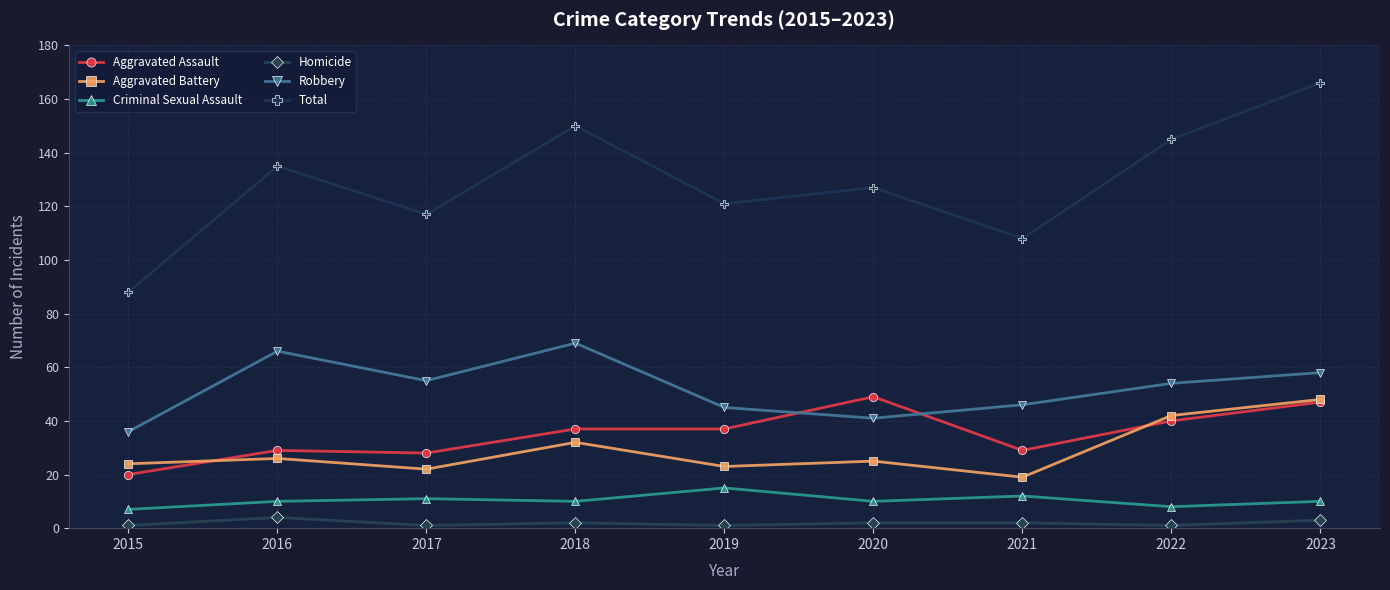

What is the difference between the maximum and second lowest values in the Total series?

58